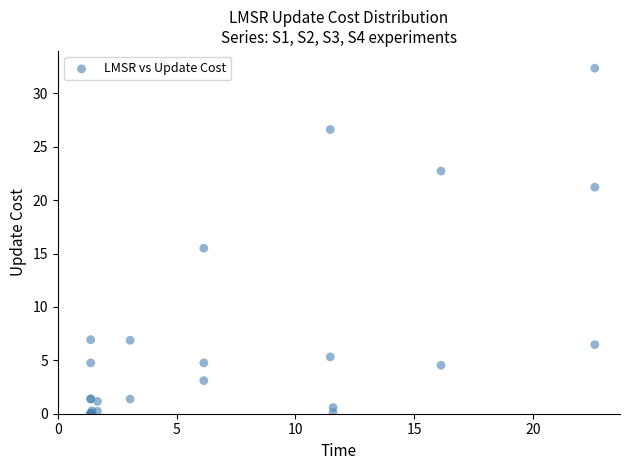

What Y value in the scatter plot is closest to 16?

15.5